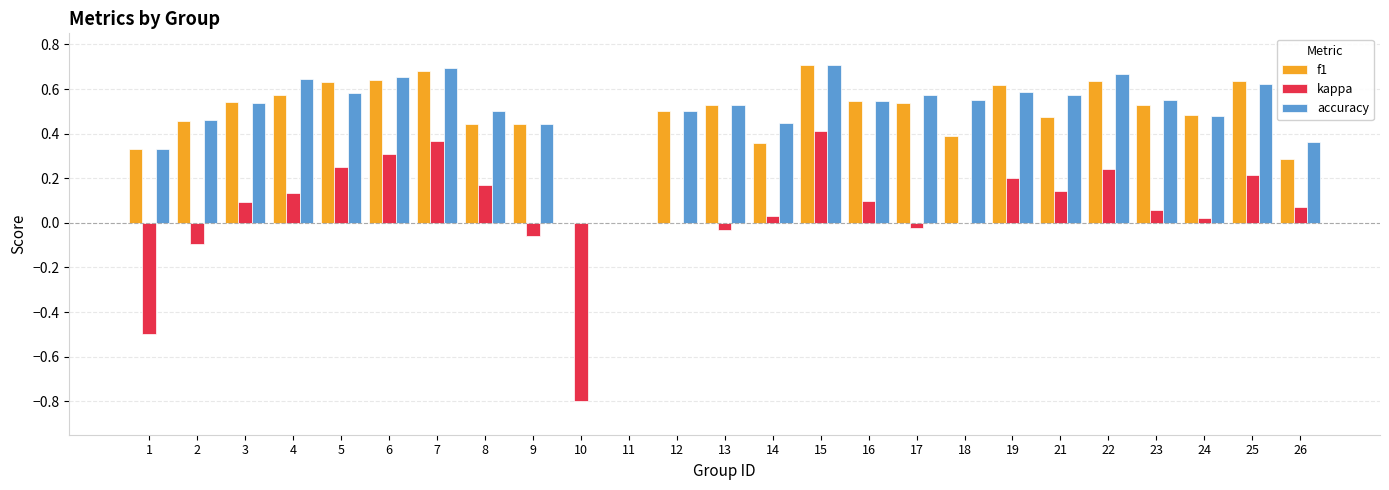

How many groups of bars are there?

25